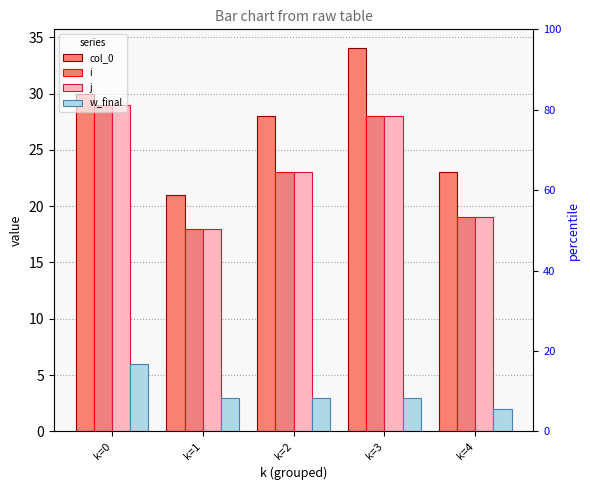

What is the sum of all i values?

117